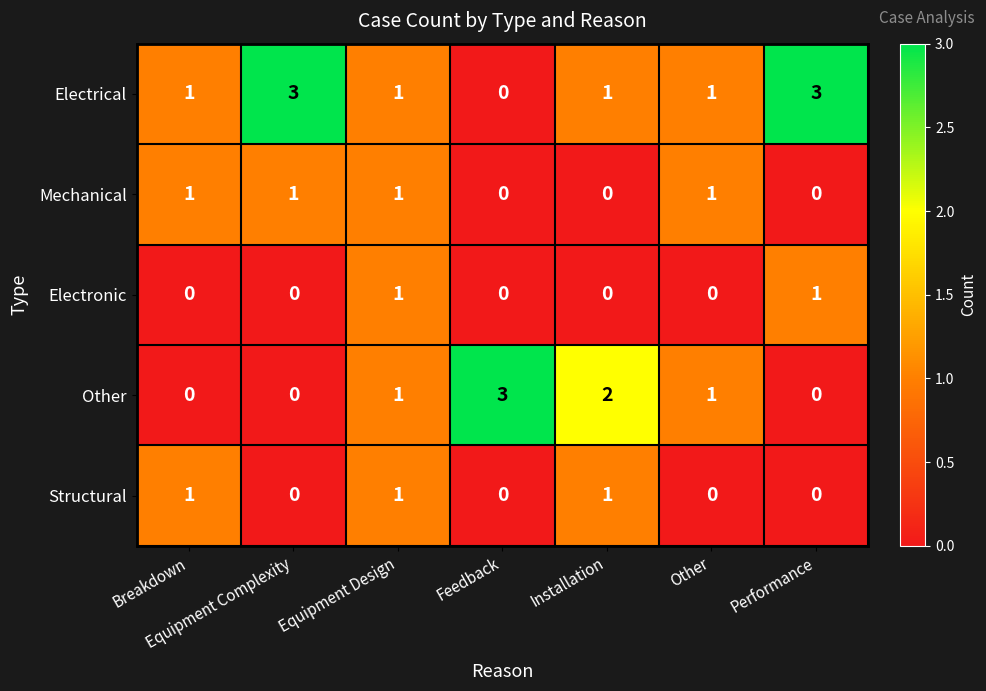

What is the sum of the Other values at Feedback and Equipment Design?

4